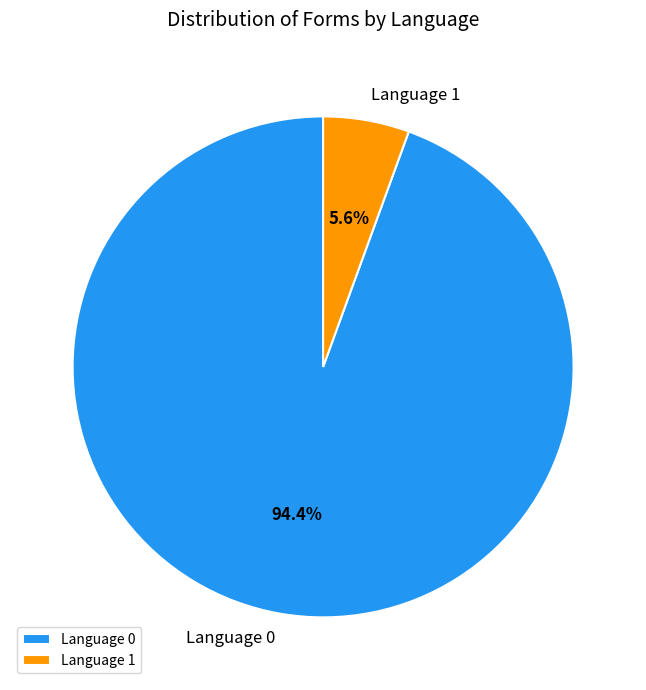

To the nearest percent, what portion does Language 0 represent?

94%